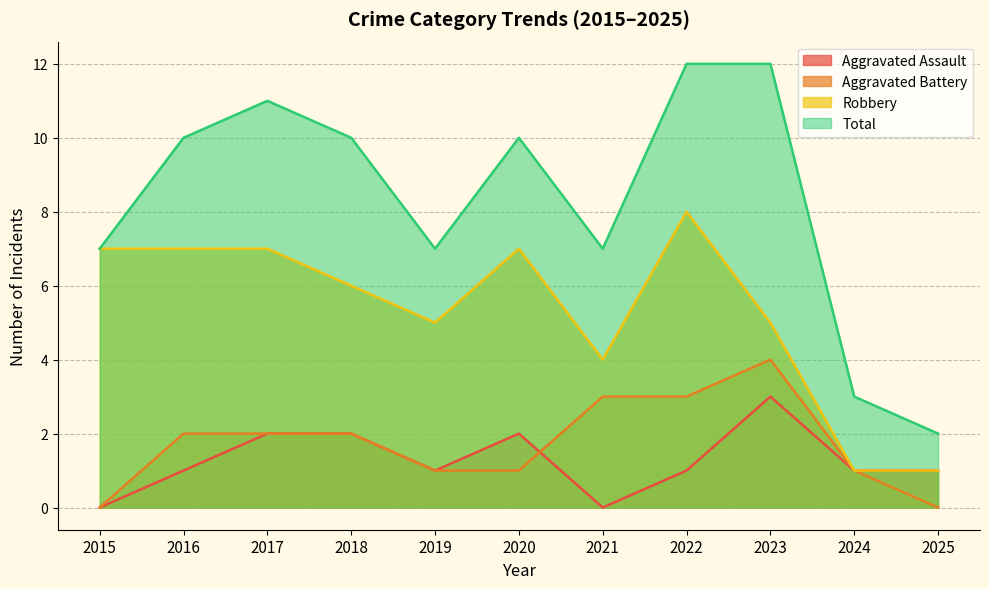

True or false: Robbery and Total cross at least once.

False